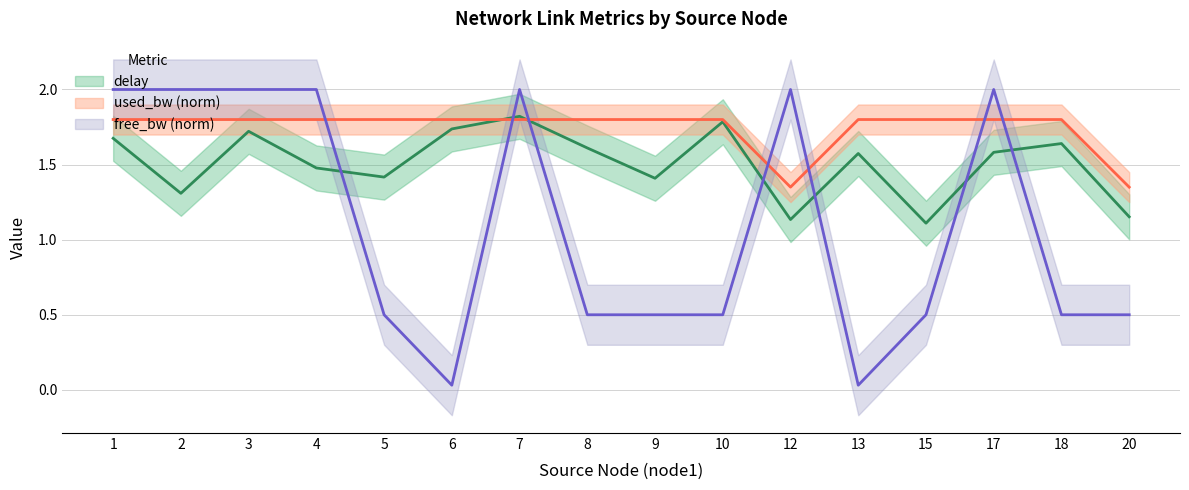

List the labels in order of used_bw value, smallest first.

12, 20, 2, 4, 6, 15, 1, 3, 5, 7, 8, 9, 10, 13, 17, 18